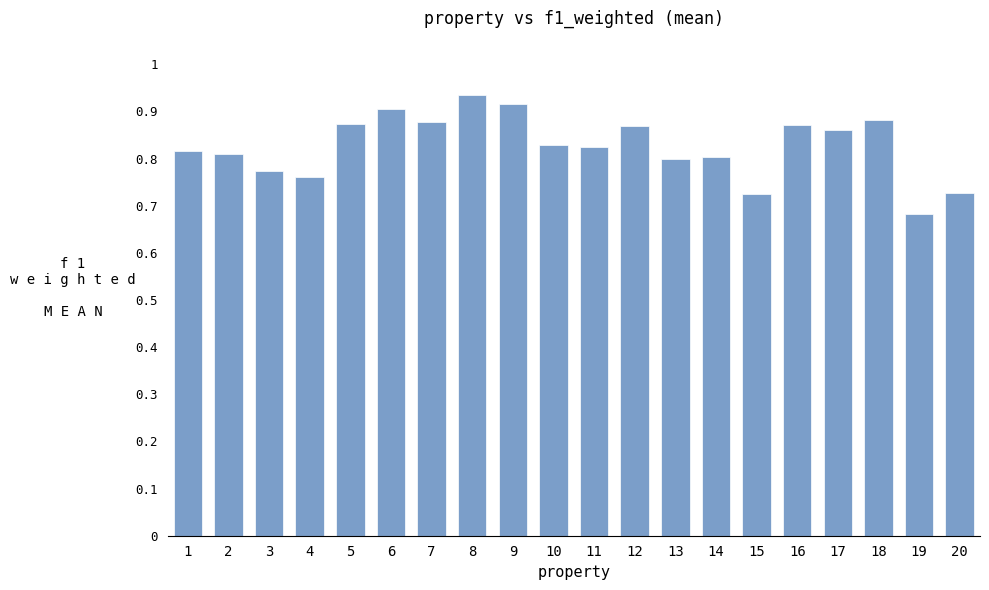

Between 8 and 4, which is larger?

8